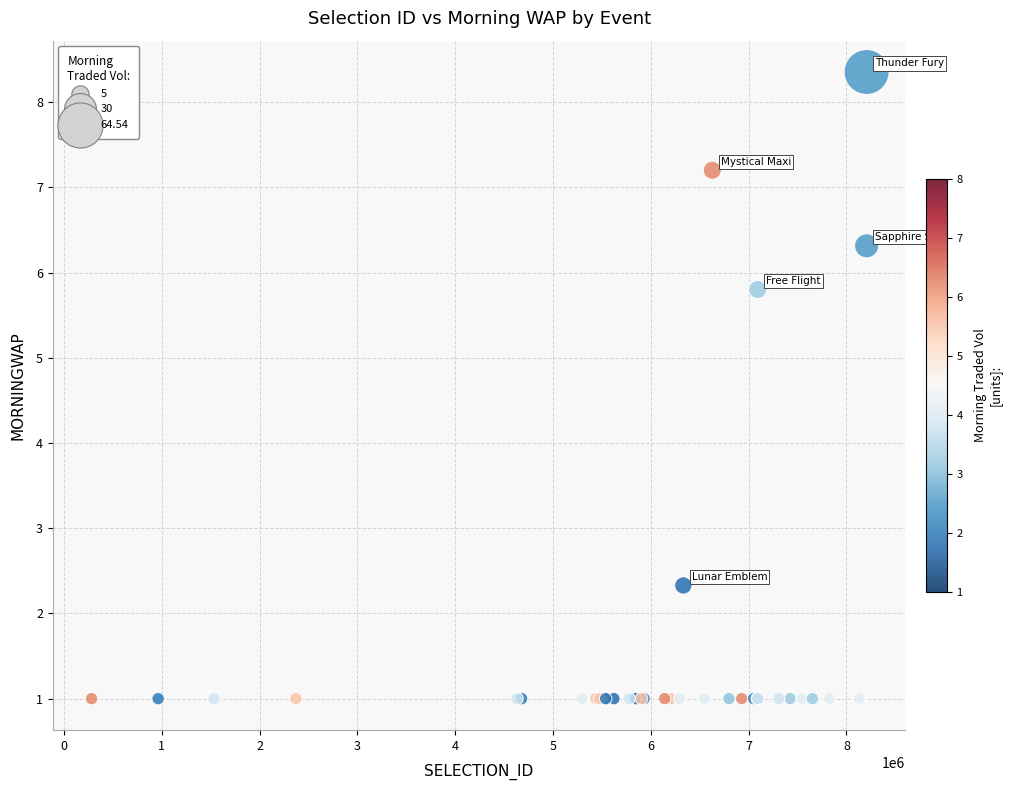

What Y value in the scatter plot is closest to 4?

2.3